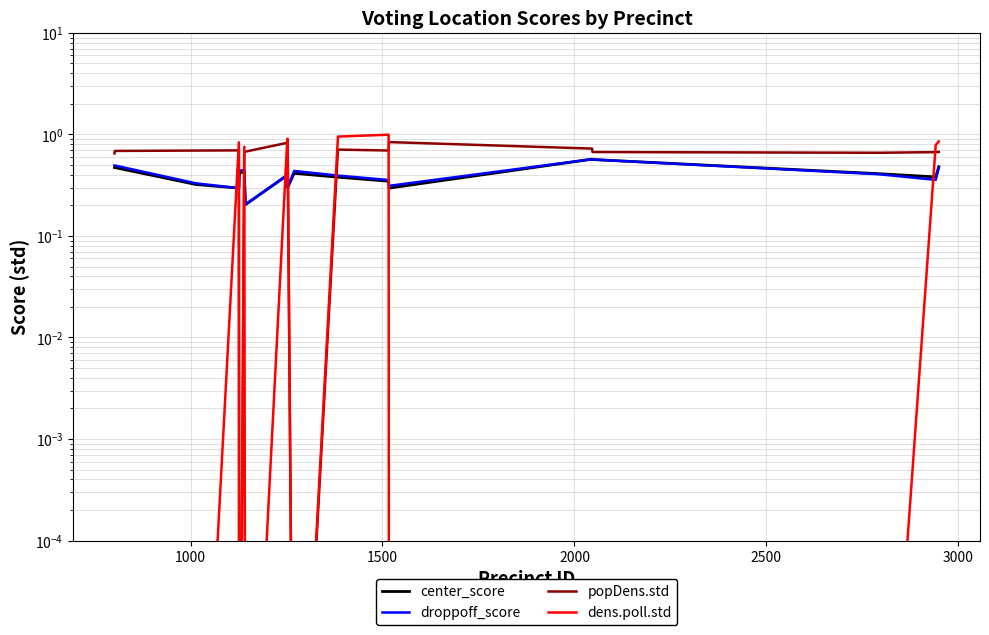

What are all the series names shown in the legend?

center_score, droppoff_score, popDens.std, dens.poll.std